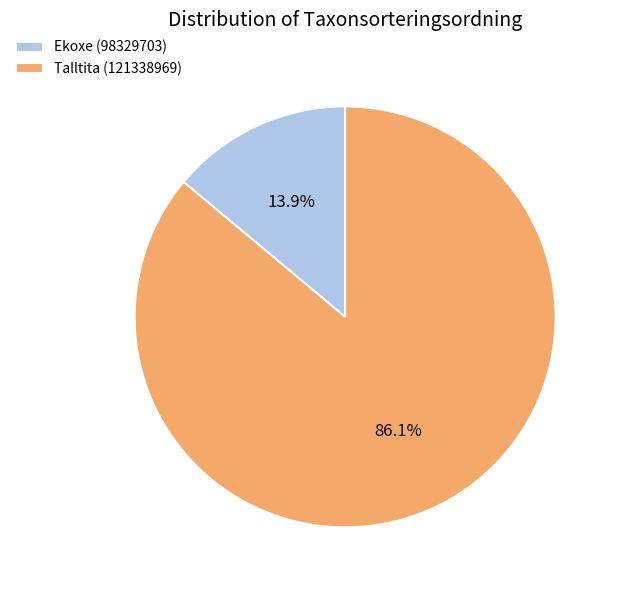

What is the largest slice in the pie chart?

Talltita (121338969)